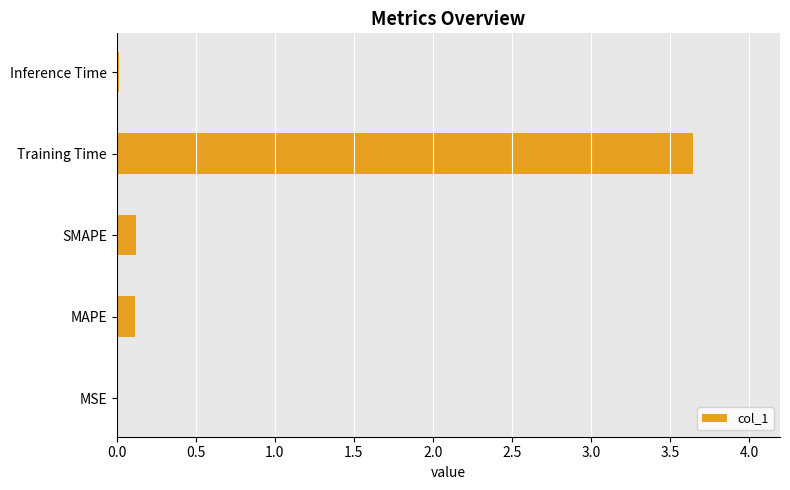

Which label corresponds to the largest value in the chart?

Training Time